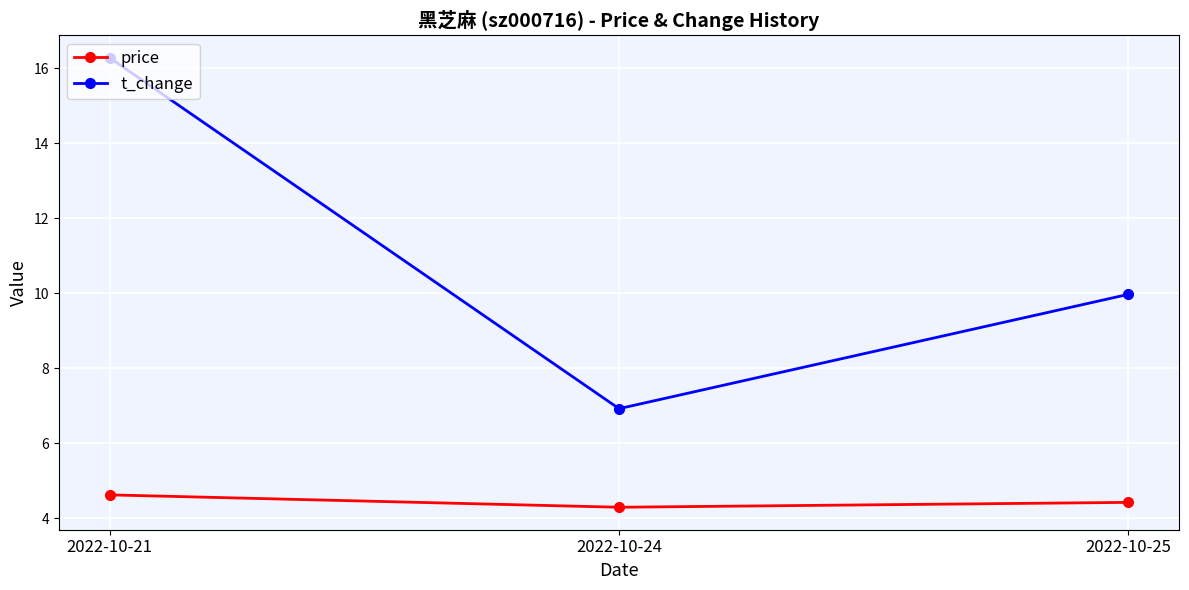

At which label does price reach its minimum?

2022-10-24